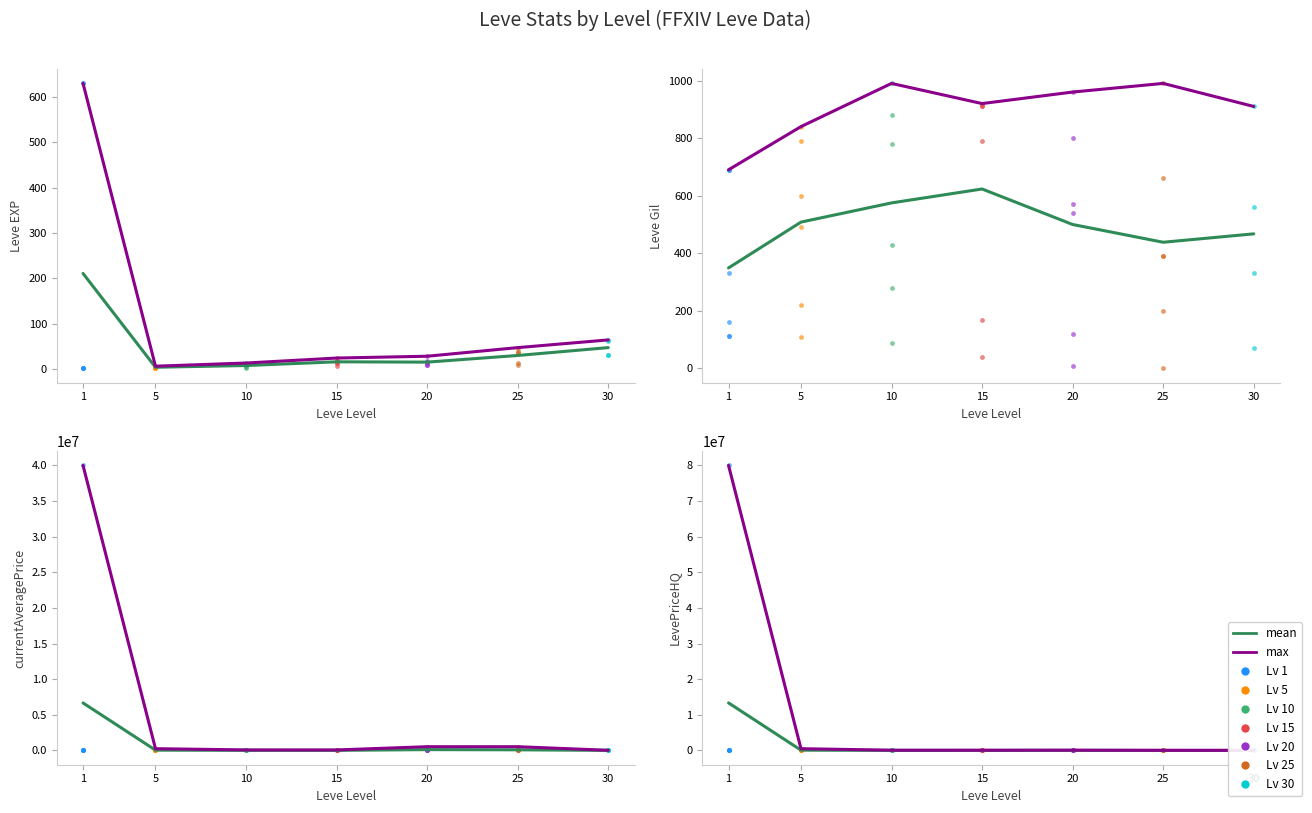

Which series reaches the maximum Y coordinate?

max